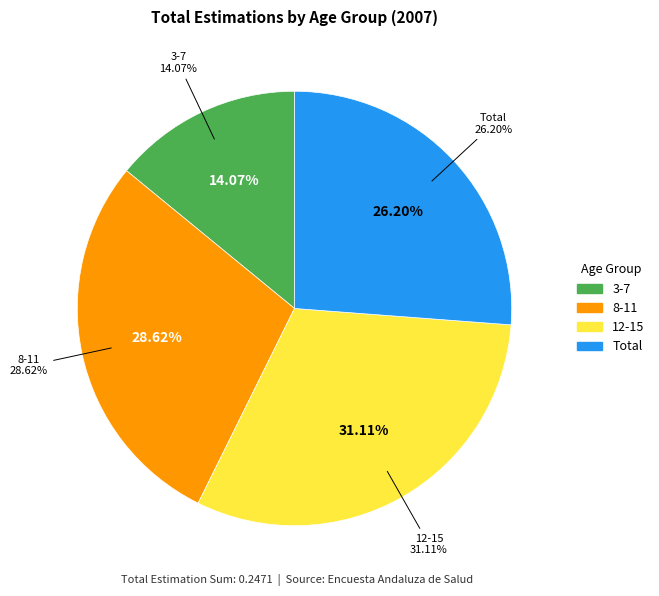

What portion of the pie excludes 3-7?

85.9%